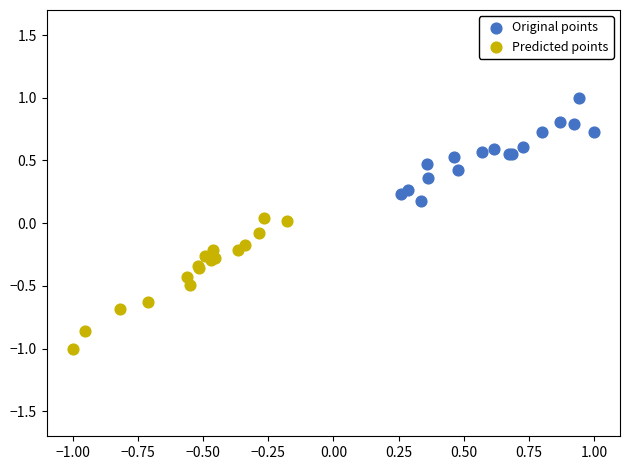

Which series reaches the maximum Y coordinate?

Original points